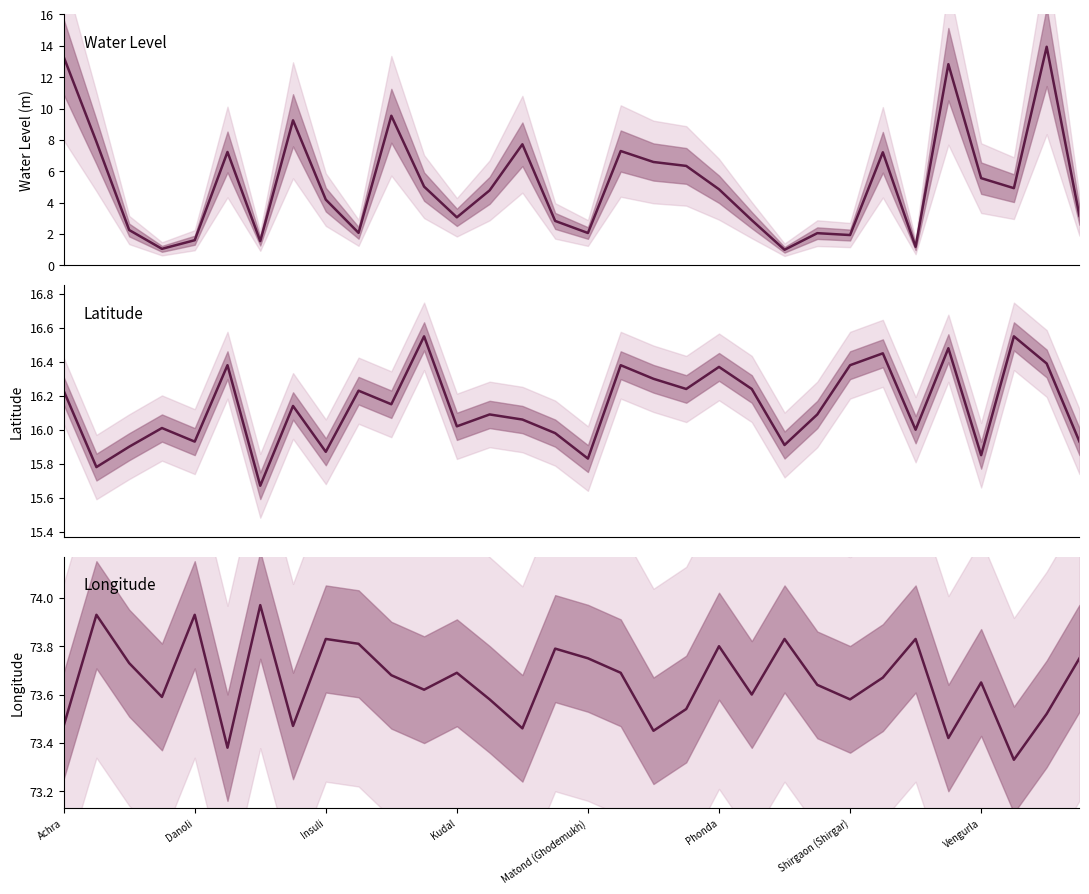

Reading left to right, list all the values displayed in this chart.

Water Level (m): 13.3	7.9	2.2	1.1	1.6	7.2	1.5	9.2	4.2	2.1	9.5	5.0	3.1	4.8	7.7	2.8	2.1	7.3	6.6	6.3	4.8	2.9	1.0	2.0	1.9	7.2	1.2	12.8	5.6	4.9	13.9	3.1
Latitude: 16.2	15.8	15.9	16.0	15.9	16.4	15.7	16.1	15.9	16.2	16.1	16.6	16.0	16.1	16.1	16.0	15.8	16.4	16.3	16.2	16.4	16.2	15.9	16.1	16.4	16.4	16.0	16.5	15.8	16.6	16.4	15.9
Longitude: 73.5	73.9	73.7	73.6	73.9	73.4	74.0	73.5	73.8	73.8	73.7	73.6	73.7	73.6	73.5	73.8	73.8	73.7	73.5	73.5	73.8	73.6	73.8	73.6	73.6	73.7	73.8	73.4	73.7	73.3	73.5	73.8